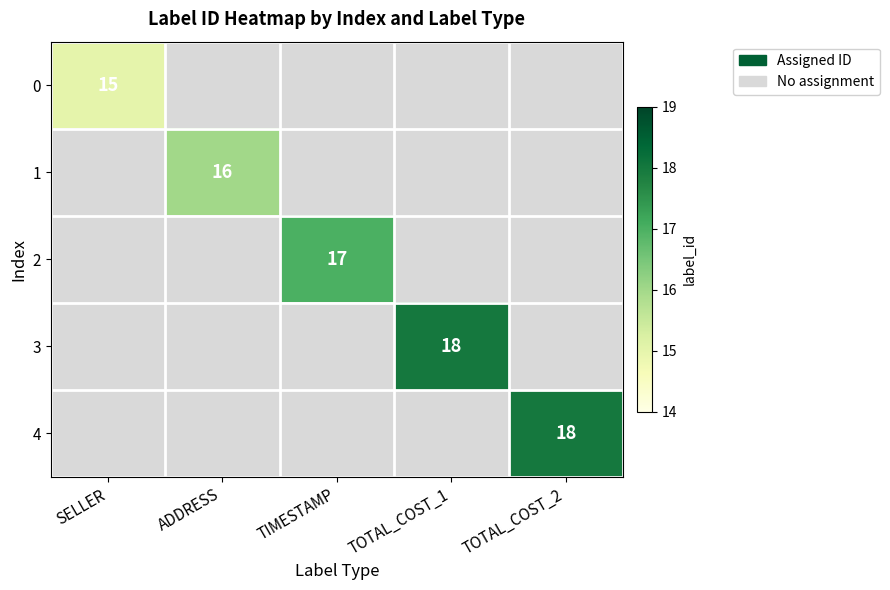

What is the greatest value displayed?

18.0